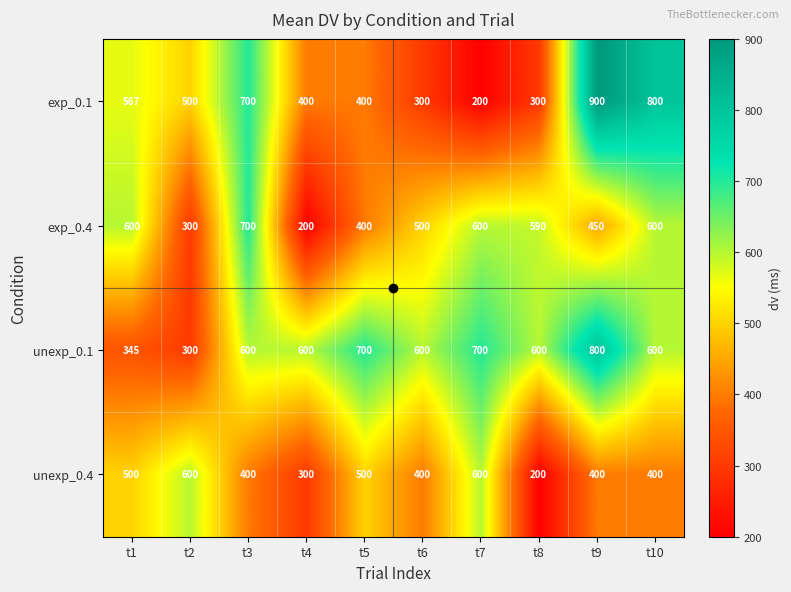

What is the approximate value of exp_0.4 at t8?

590